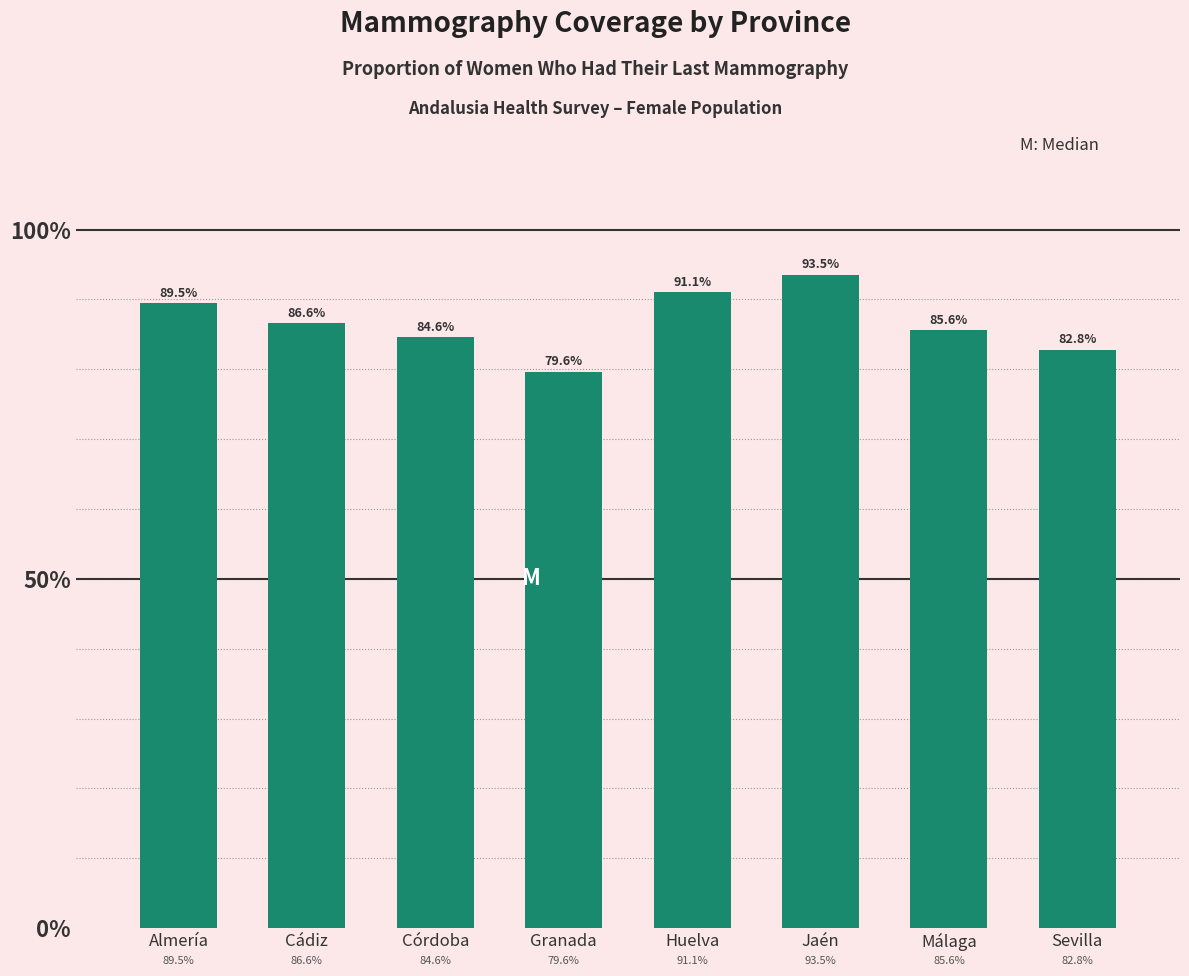

Reading right to left, transcribe all the data shown in this chart.

Sevilla=82.8	Málaga=85.6	Jaén=93.5	Huelva=91.1	Granada=79.6	Córdoba=84.6	Cádiz=86.6	Almería=89.5